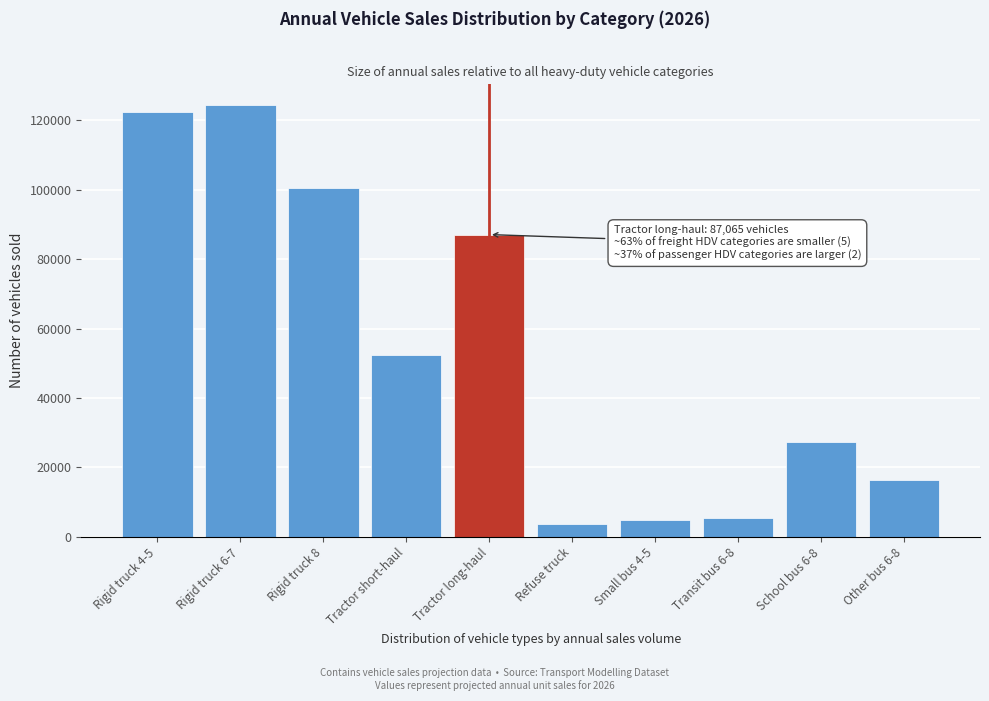

Reading left to right, extract all data points from this chart.

122325.8	124279.5	100398.0	52462.8	87064.8	3793.4	4784.3	5316.6	27217.2	16332.3